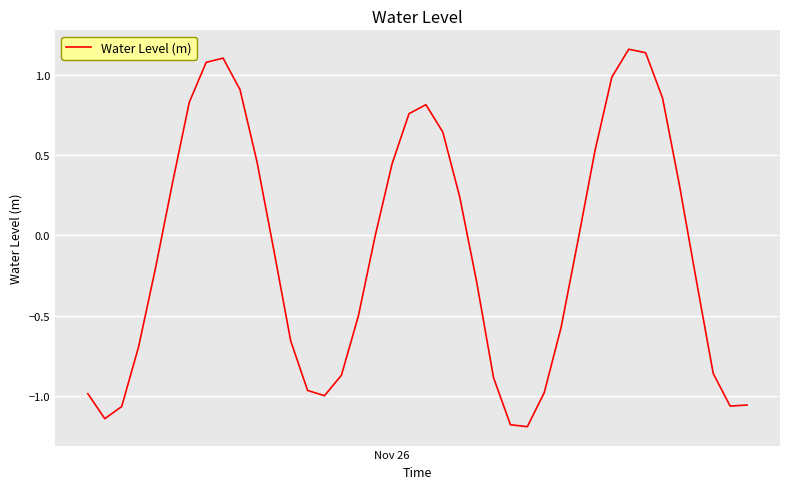

Does the chart display data point markers on the line(s)?

No